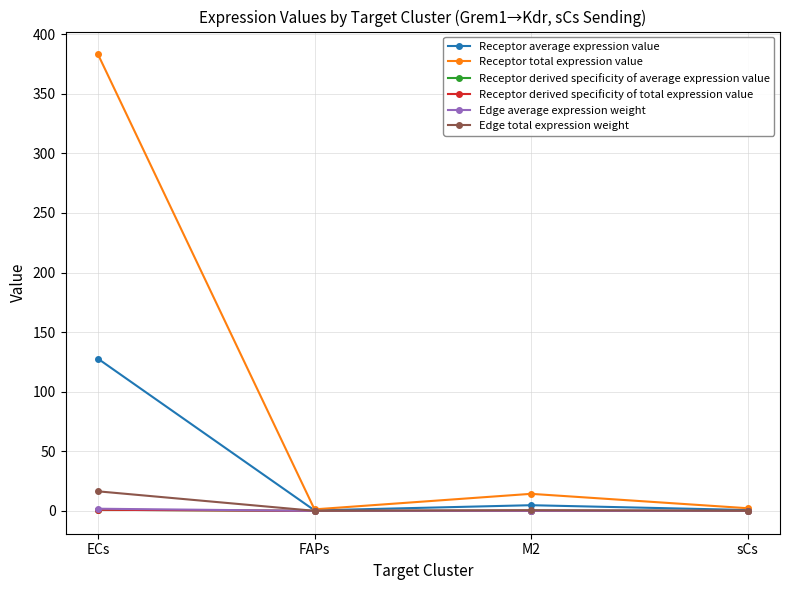

What is the highest value of the Receptor total expression value series?

383.1